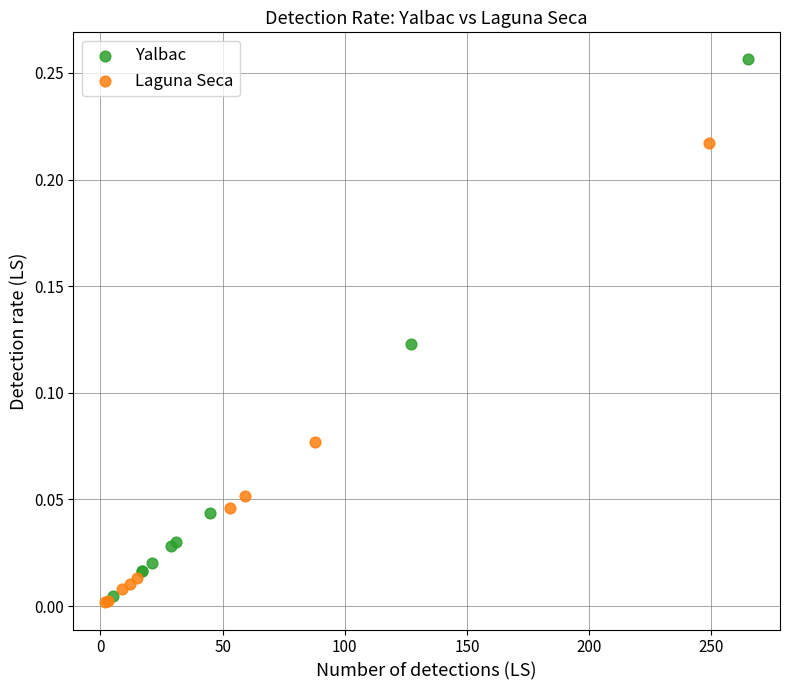

Which series has the largest Y range (max minus min)?

Yalbac